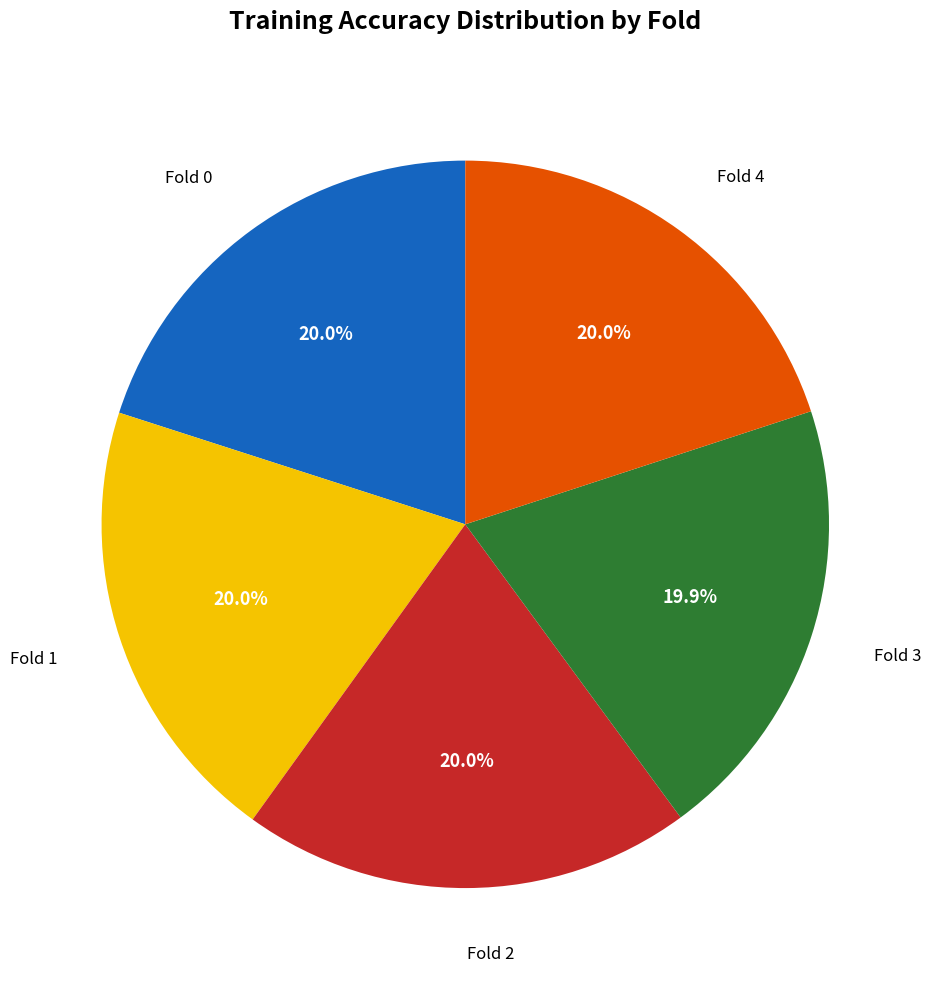

Is there a majority slice in this chart?

No